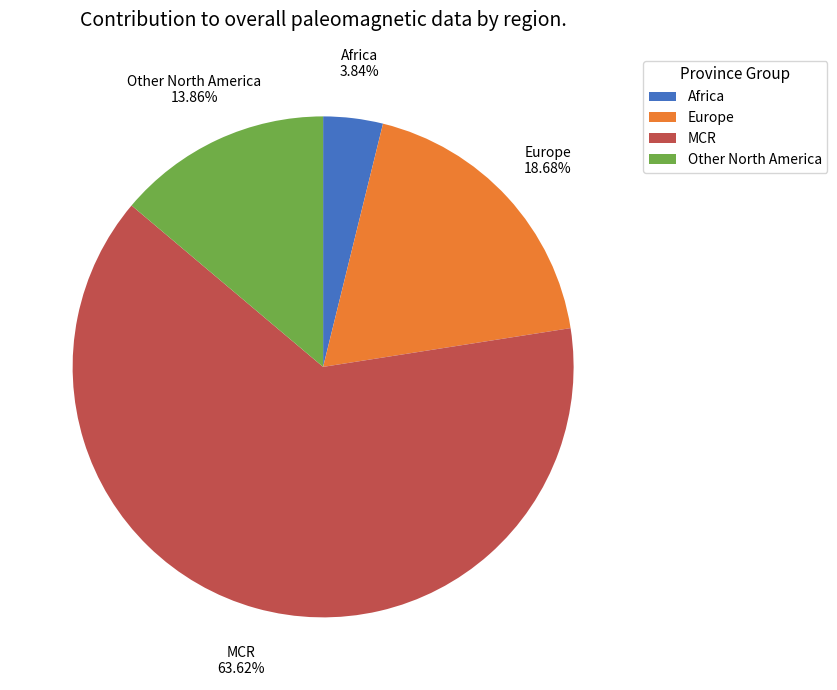

Is there any slice that represents more than half of the pie?

Yes